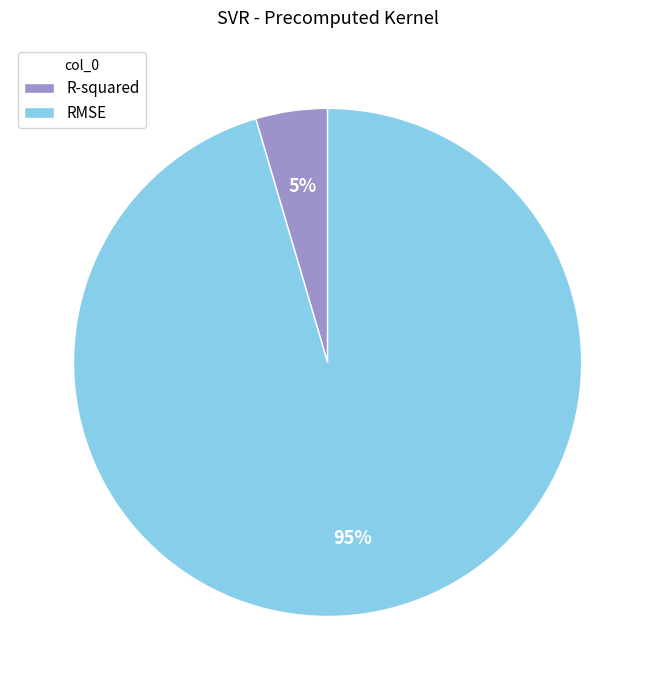

What percentage is the RMSE slice, to the nearest percent?

95%